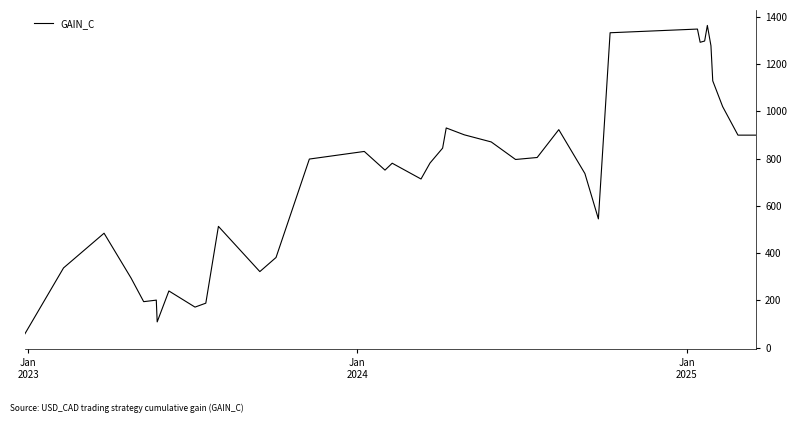

What is the greatest value displayed?

1363.6